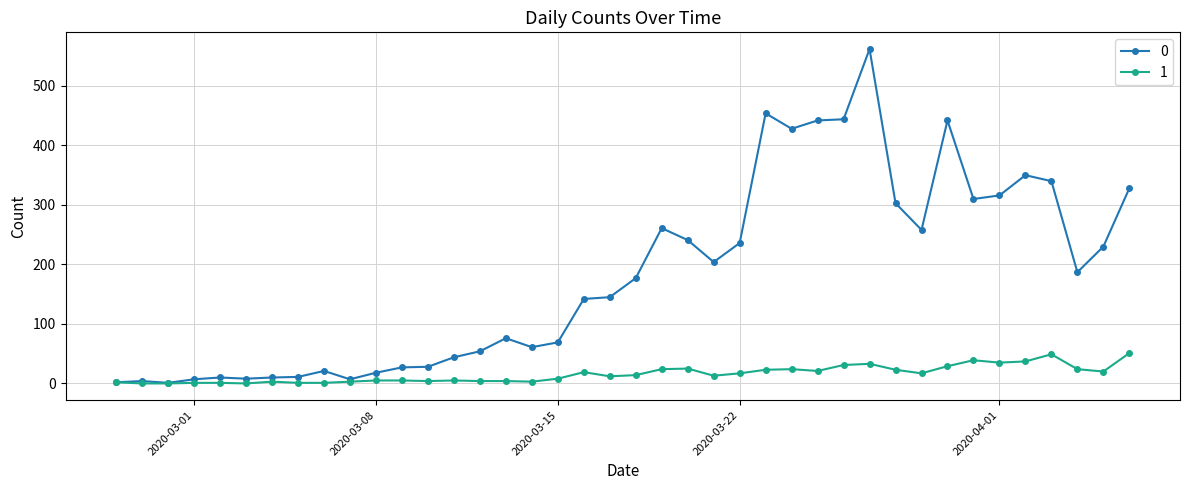

Does the chart display data point markers on the line(s)?

Yes